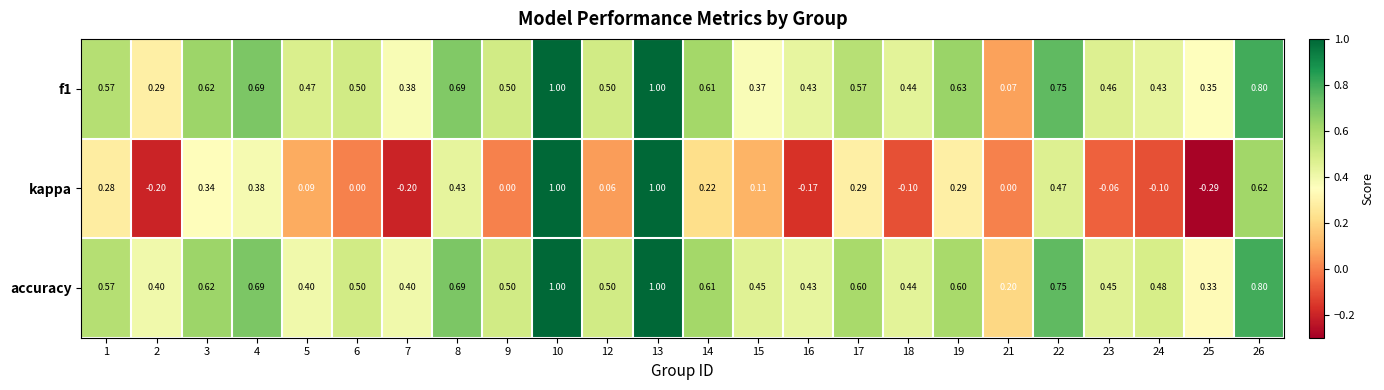

Which series has the widest spread of values?

kappa